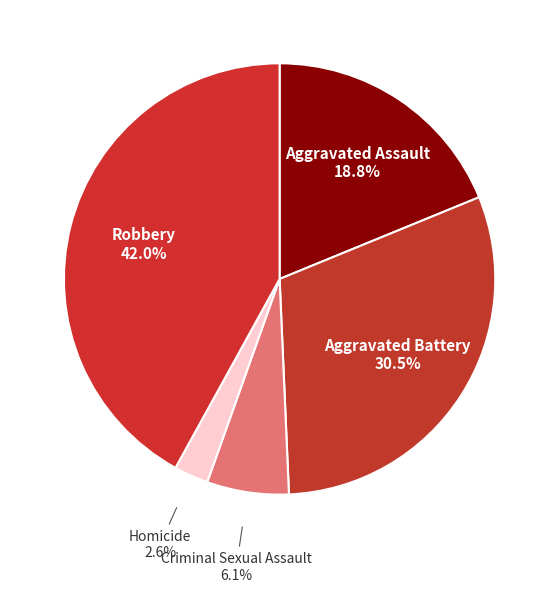

Is there a majority slice in this chart?

No